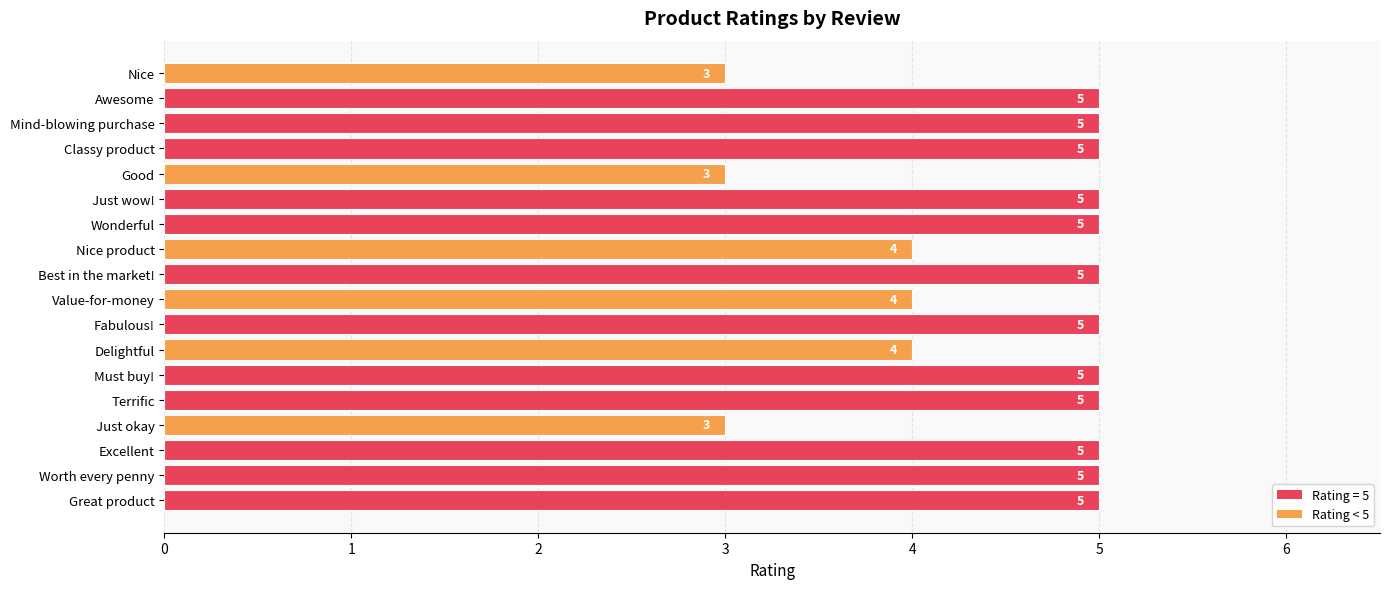

What is the greatest value displayed?

5